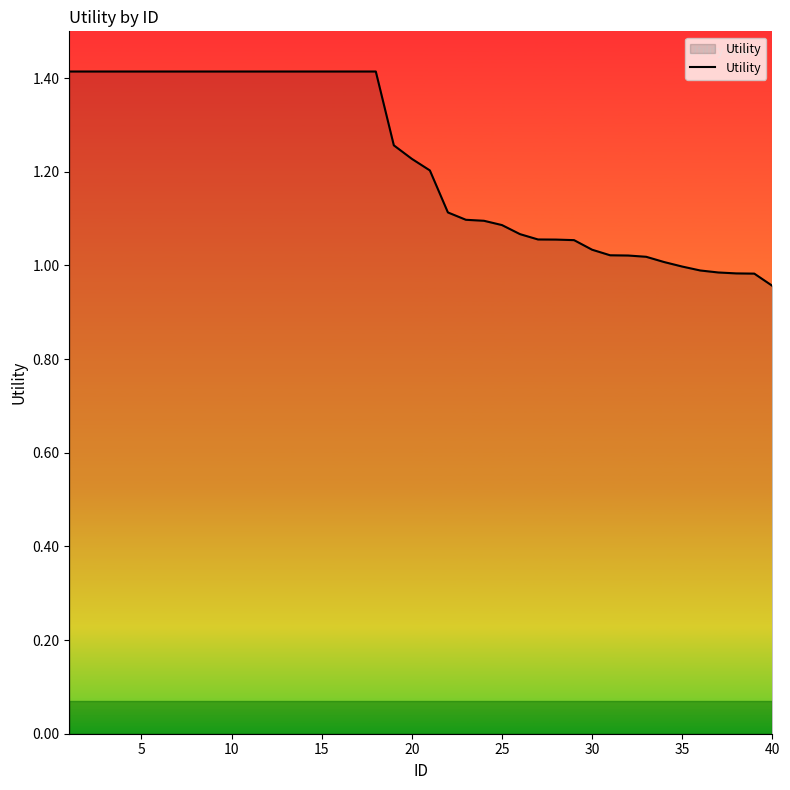

What is the maximum value shown in the chart?

1.4